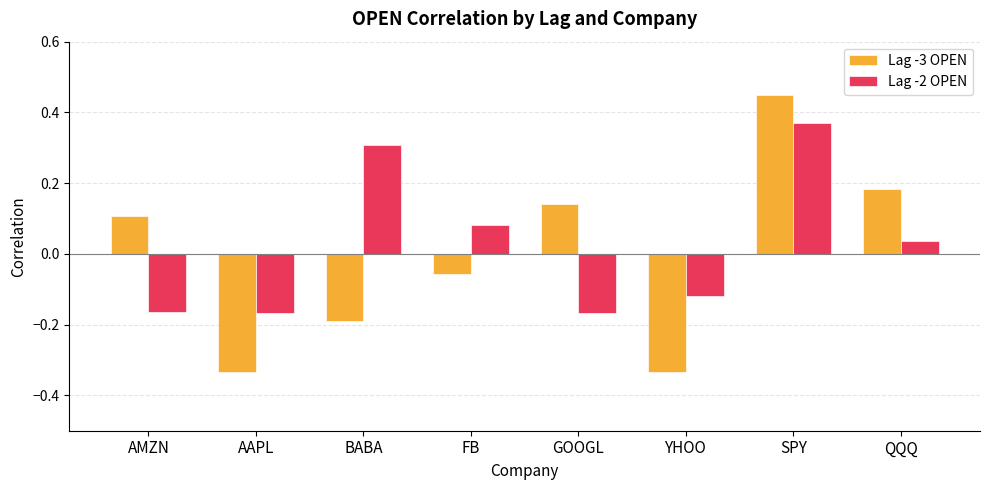

Where does the Lag -2 OPEN series first go above 0?

BABA